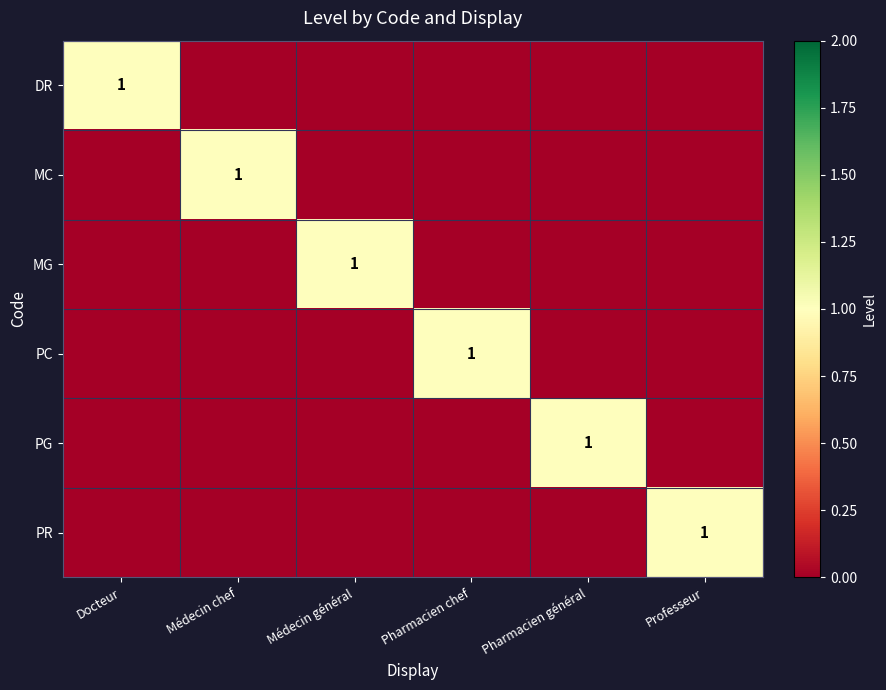

The PR series shows 2 at Professeur. True or false?

False